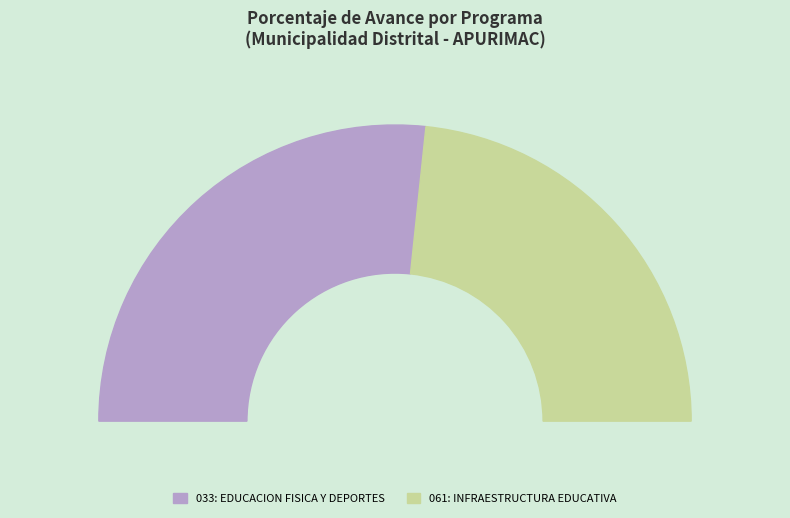

Is it true that 061: INFRAESTRUCTURA EDUCATIVA is 55% of the pie?

False